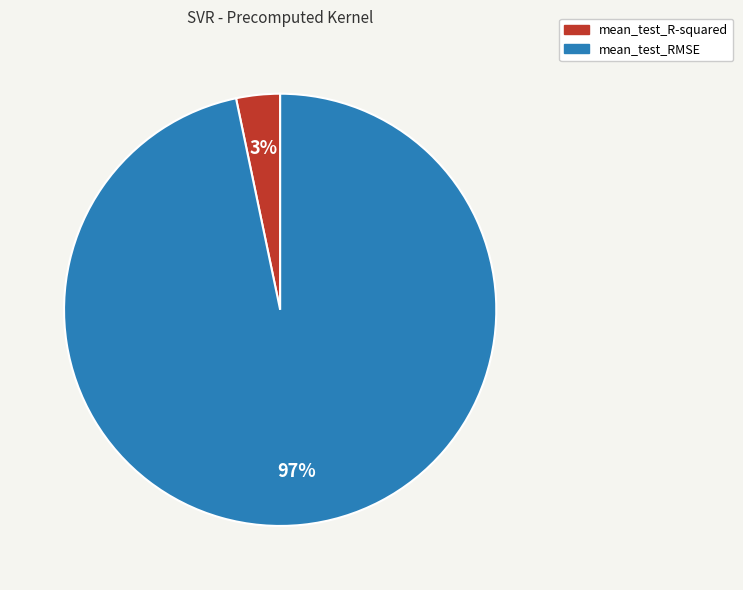

Rank the categories by value from highest to lowest.

mean_test_RMSE, mean_test_R-squared